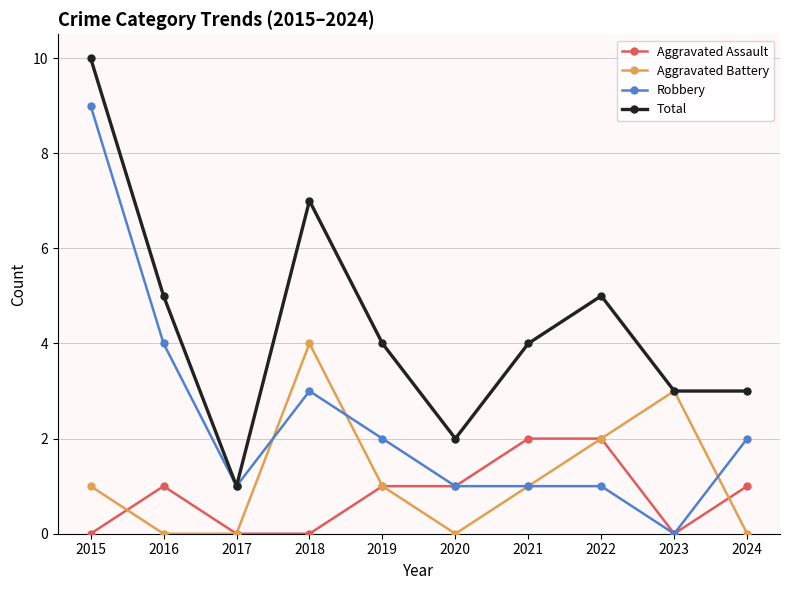

How many distinct data groups are displayed?

4